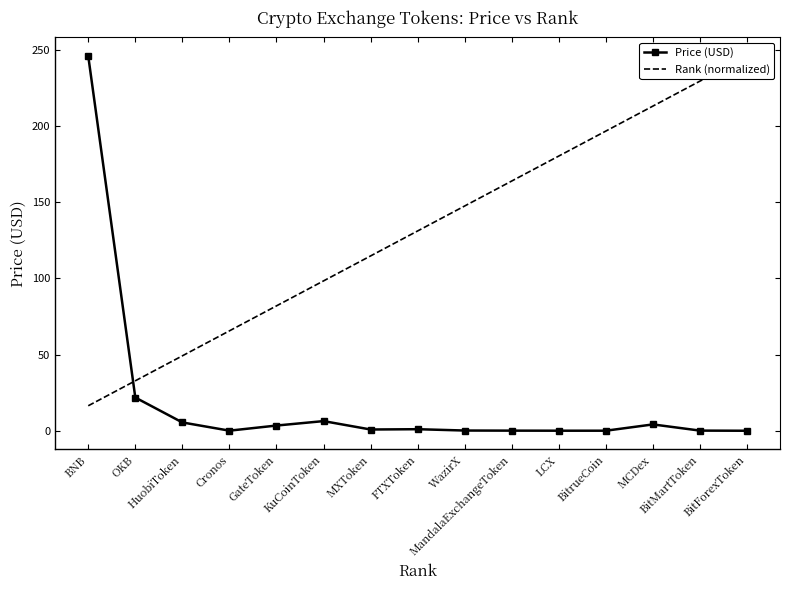

At how many categories does at least one series exceed 79?

12